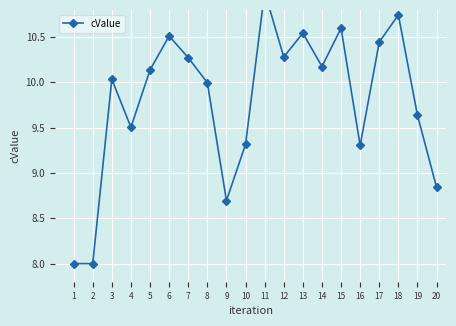

Is it true that the value at 20 is 4.3?

False